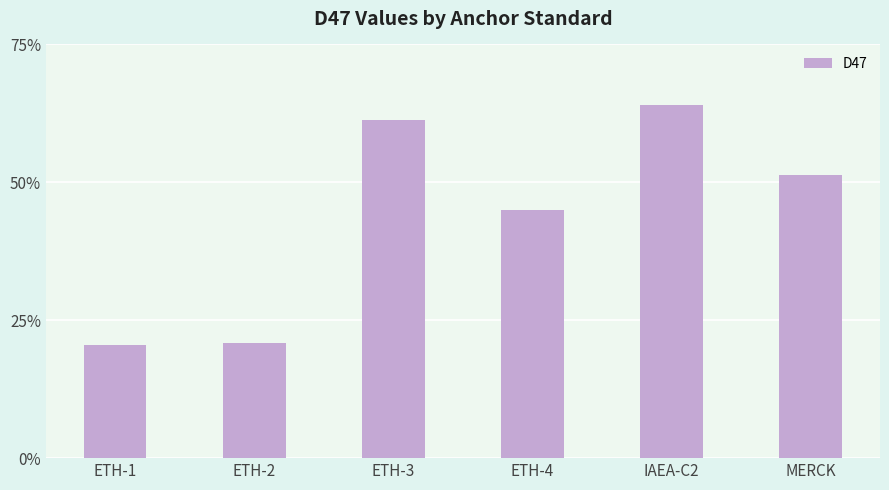

Does the chart contain any negative values?

No